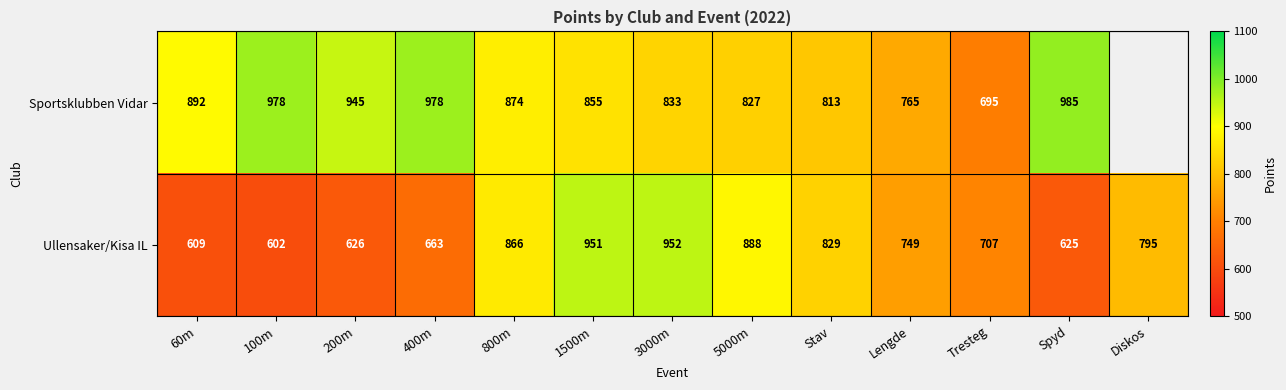

Which series changed the most between 400m and 3000m?

Ullensaker/Kisa IL